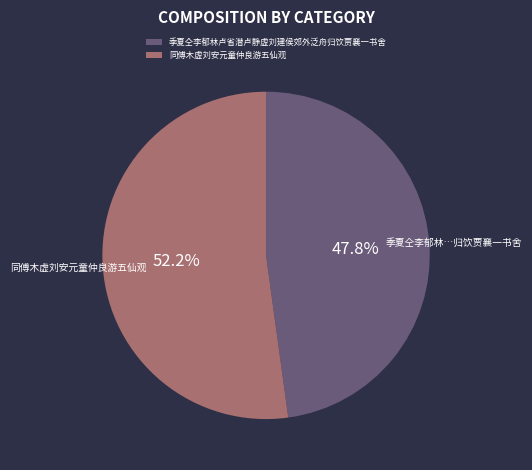

What percentage is NOT represented by 季夏仝李郁林卢省潜卢静虚刘建侯郊外泛舟归饮贾襄一书舍?

52.2%